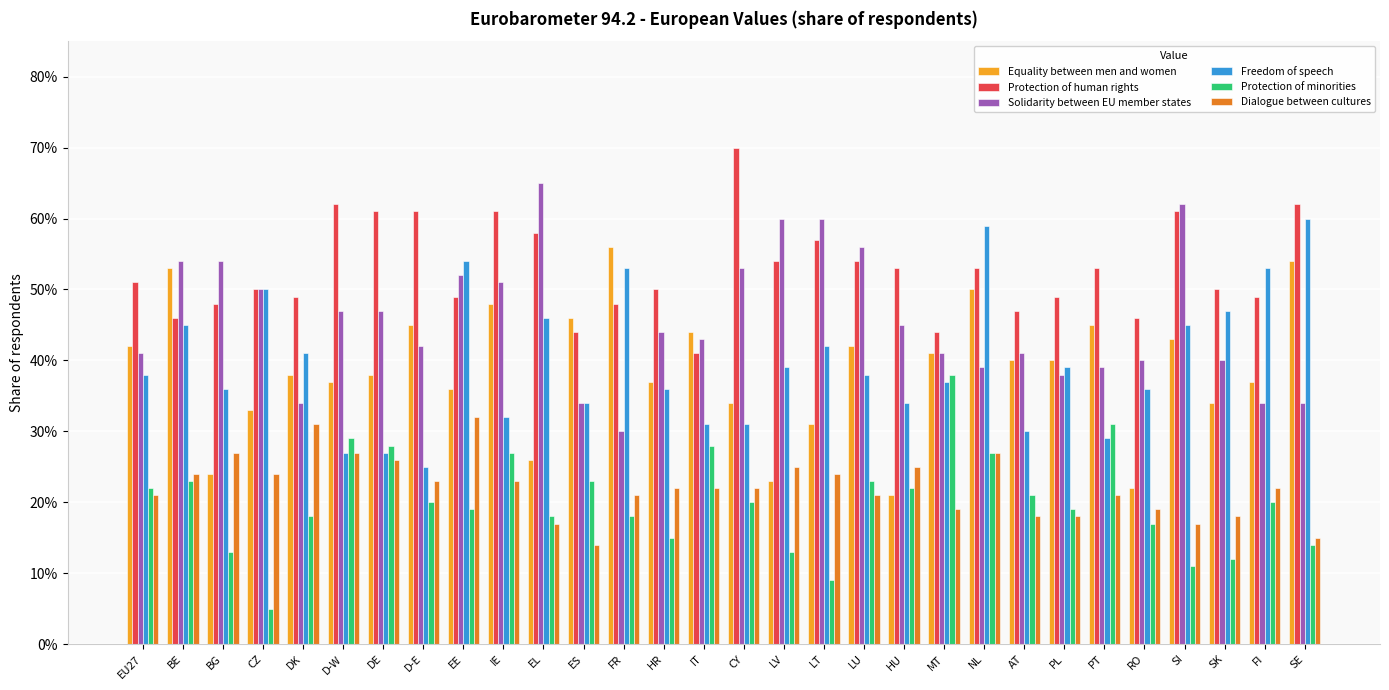

Which series has the widest spread of values?

Equality between men and women